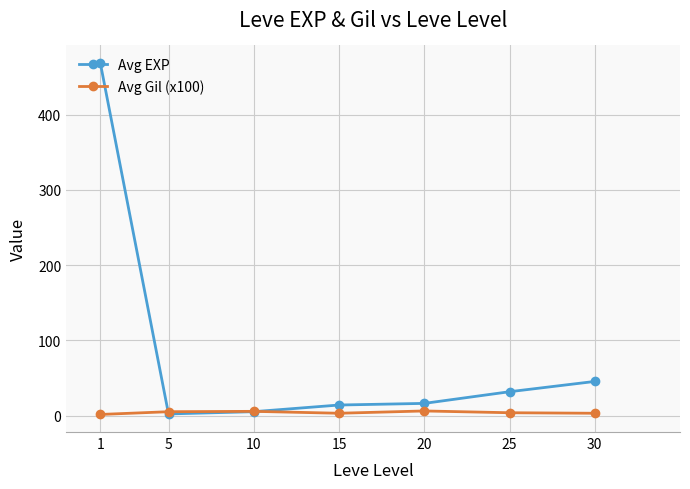

What is the difference between the maximum and minimum values in the Avg EXP series?

466.2